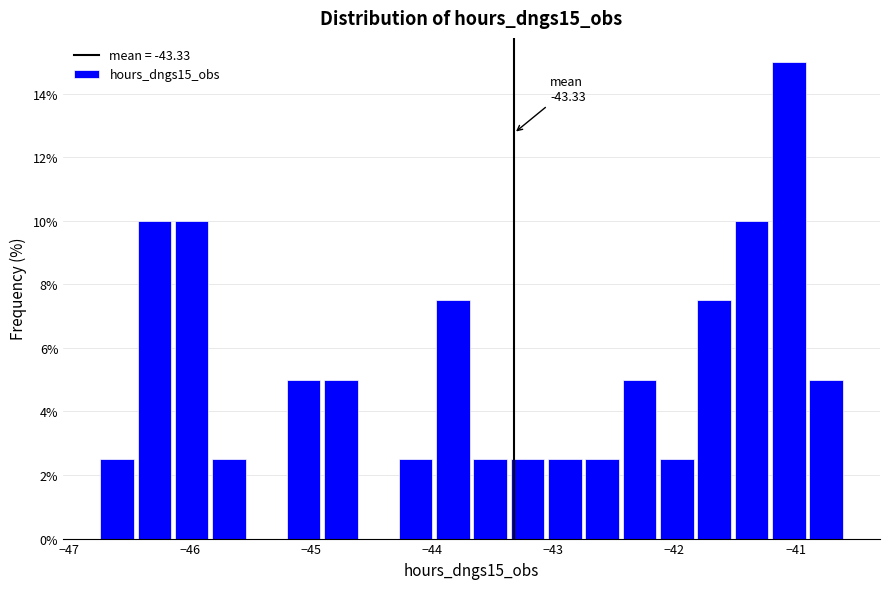

Around what value on the x-axis is the tallest bar? Give the approximate position of its centre, as read against the axis.

-41.1